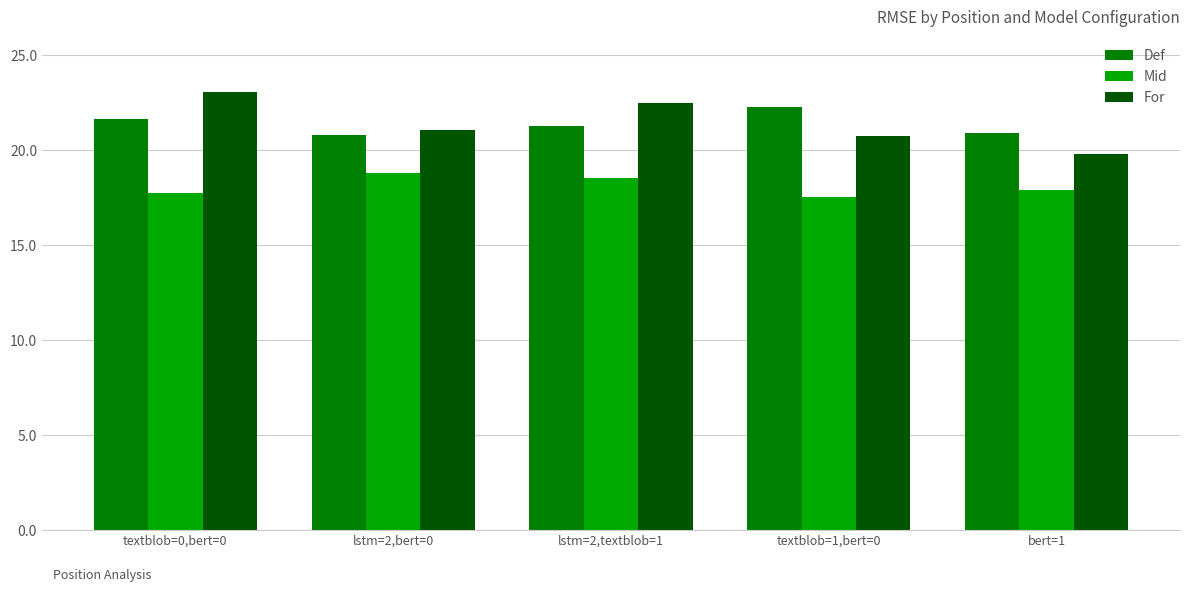

What is the smallest value displayed?

17.5